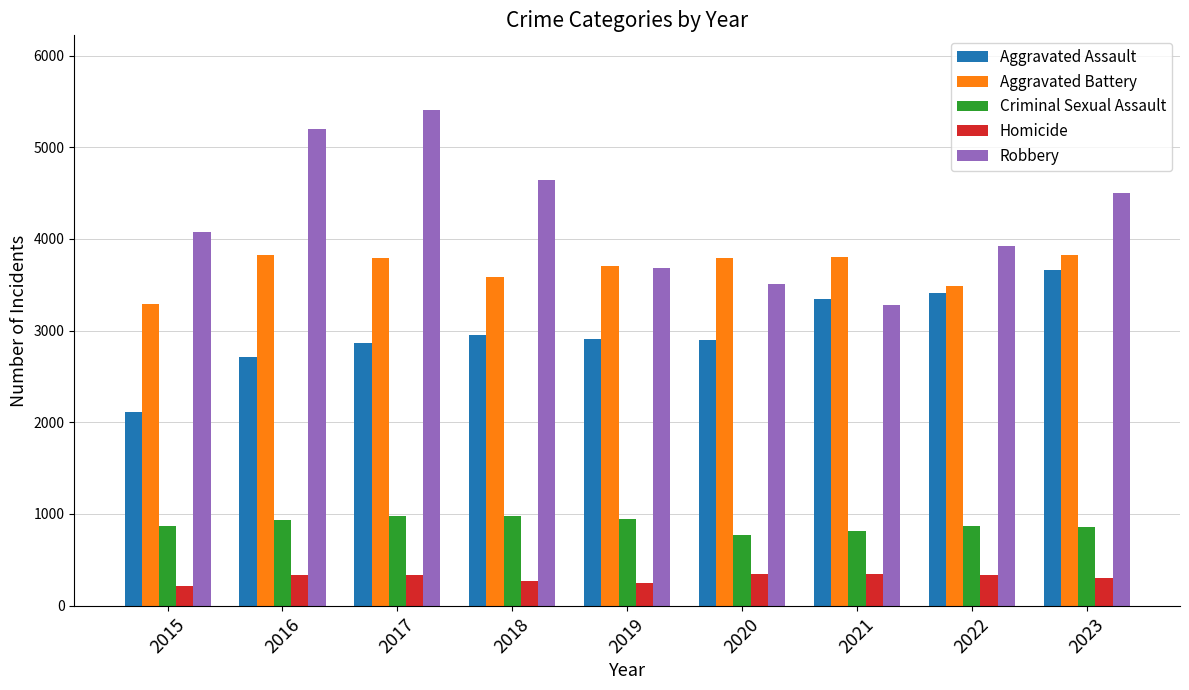

Rank the series at 2021 from lowest to highest value.

Homicide, Criminal Sexual Assault, Robbery, Aggravated Assault, Aggravated Battery